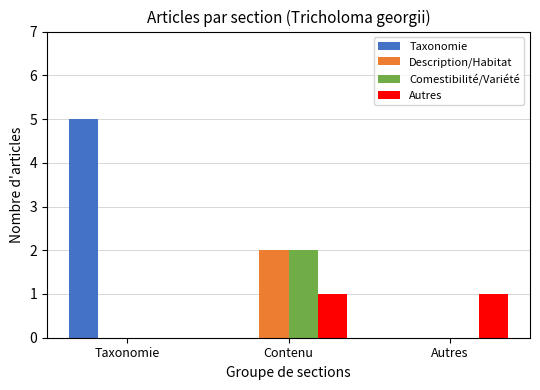

What is the greatest value displayed?

5